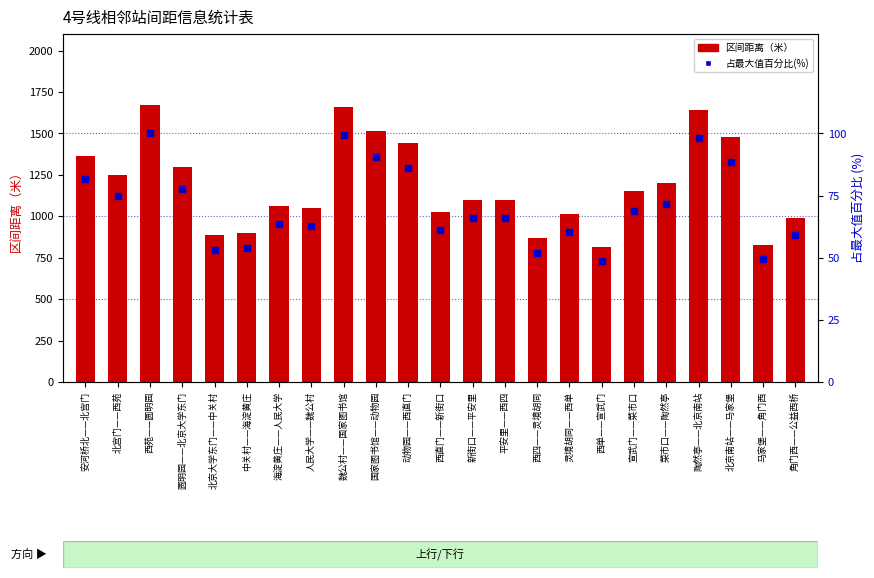

What position from the left is 西四——灵境胡同?

15